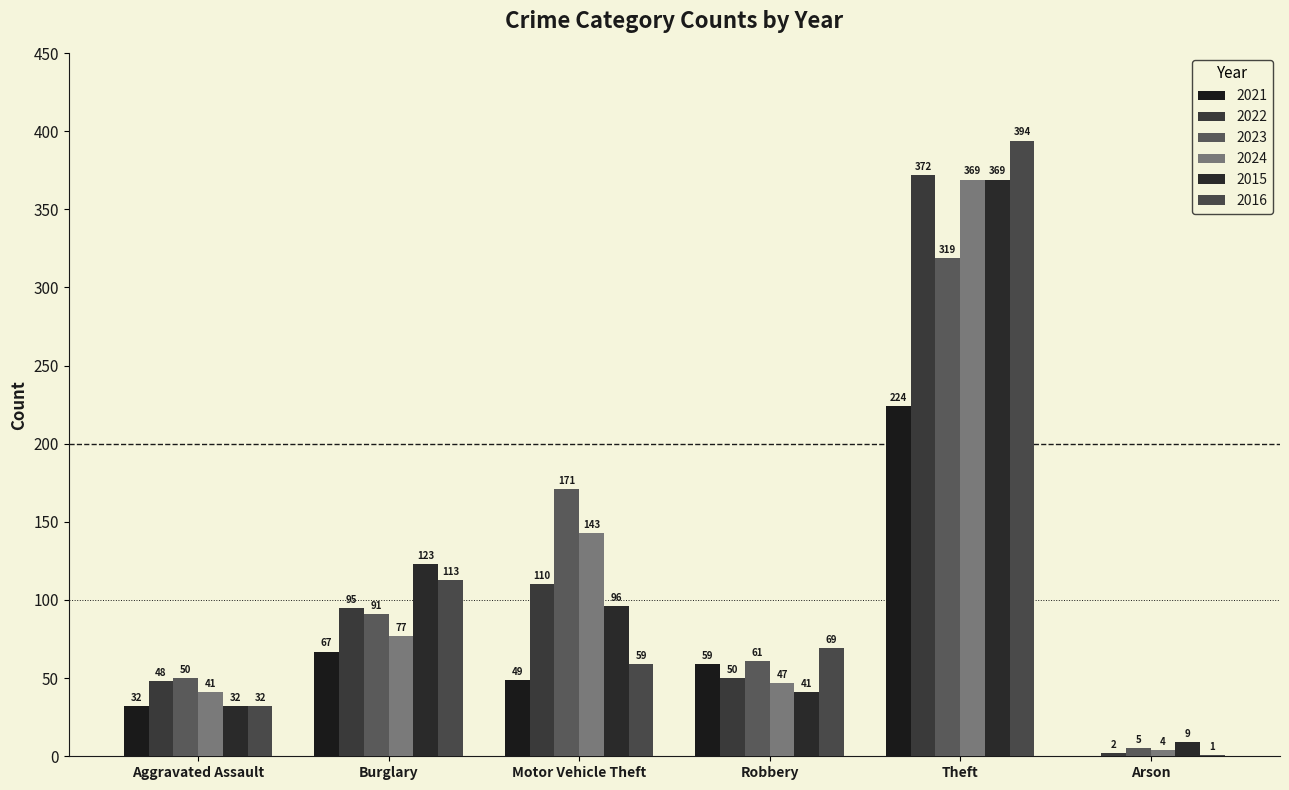

Are the bars horizontal?

No